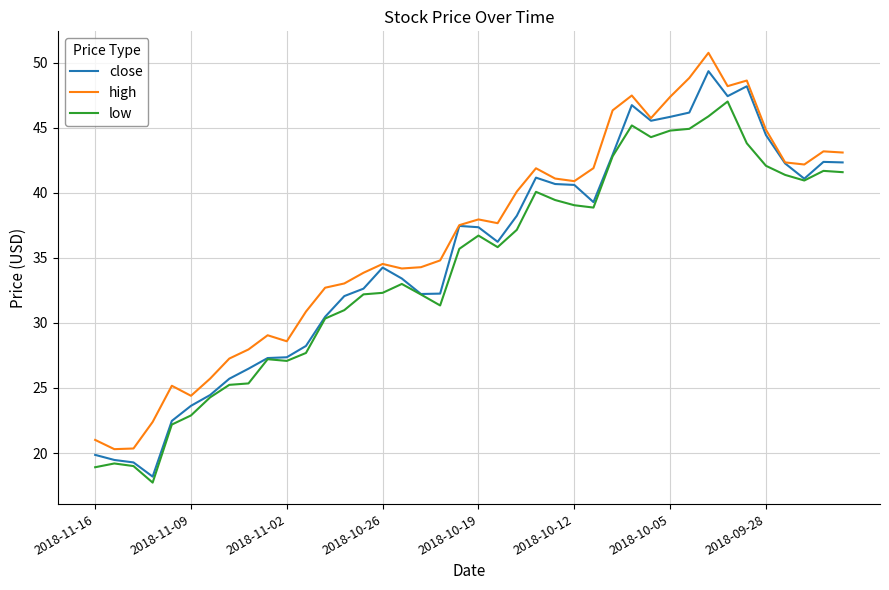

List the series in order of their overall mean, highest first.

high, close, low